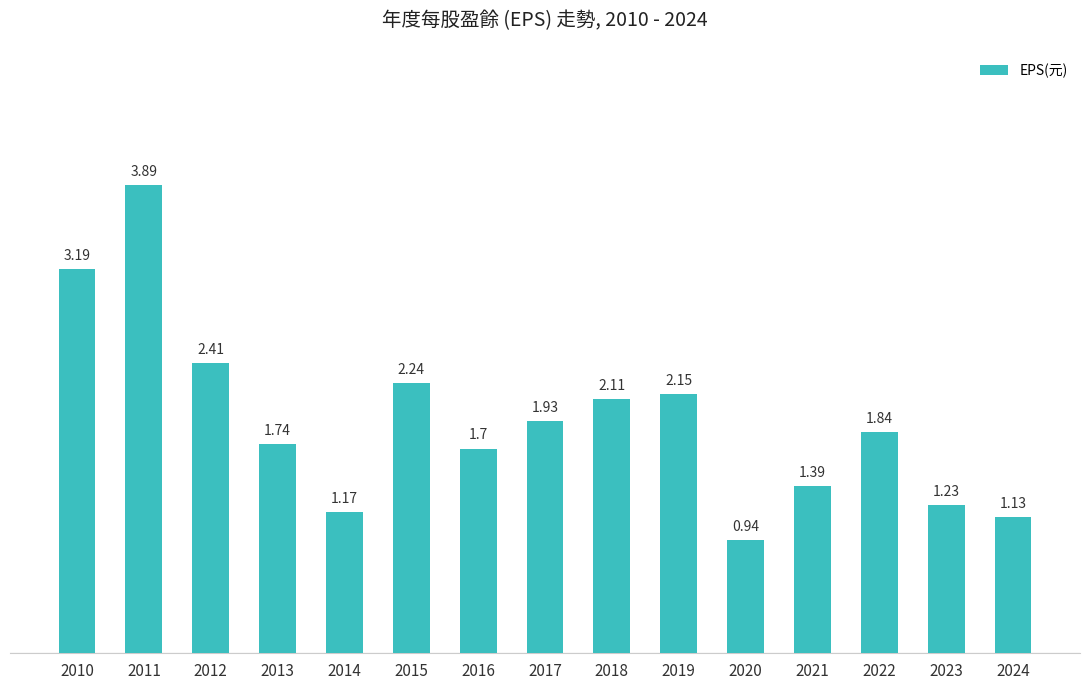

Which has a higher value, 2021 or 2014?

2021